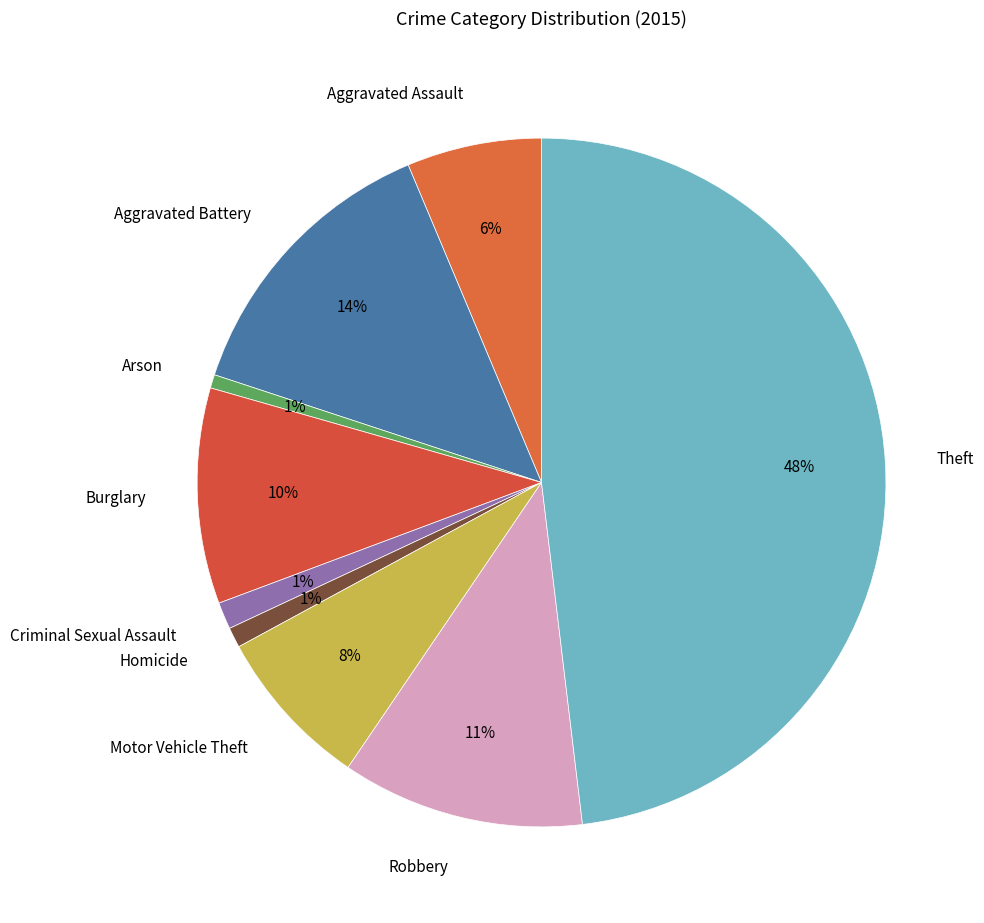

Does any single category account for the majority?

No